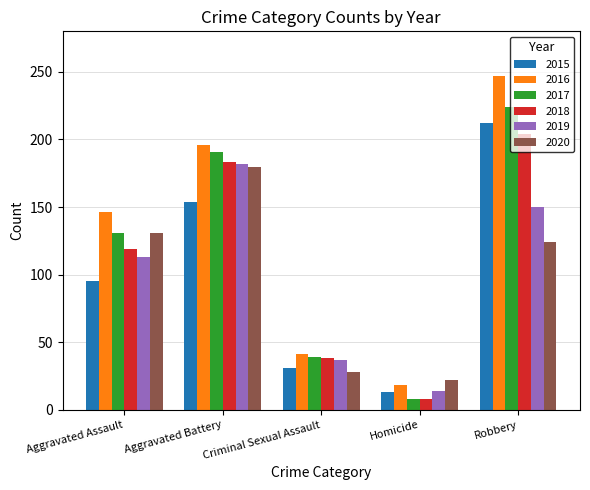

Rank the categories by 2018 value from lowest to highest.

Homicide, Criminal Sexual Assault, Aggravated Assault, Aggravated Battery, Robbery